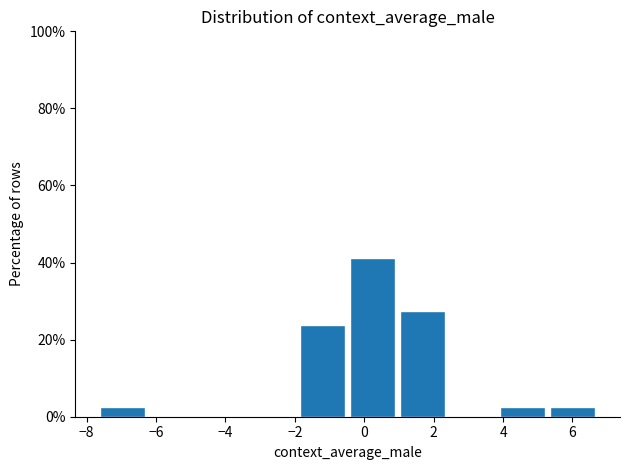

Reading left to right, transcribe this chart: for each bar, give the range it covers on the x-axis and its height. Neither the bar edges nor the heights are printed on the chart, so give them approximately, as read against the axes.

-7.6 to -6.2: 2
-6.2 to -4.8: 0
-4.8 to -3.4: 0
-3.4 to -2.0: 0
-2.0 to -0.4: 24
-0.4 to 1.0: 42
1.0 to 2.4: 28
2.4 to 3.8: 0
3.8 to 5.2: 2
5.2 to 6.8: 2